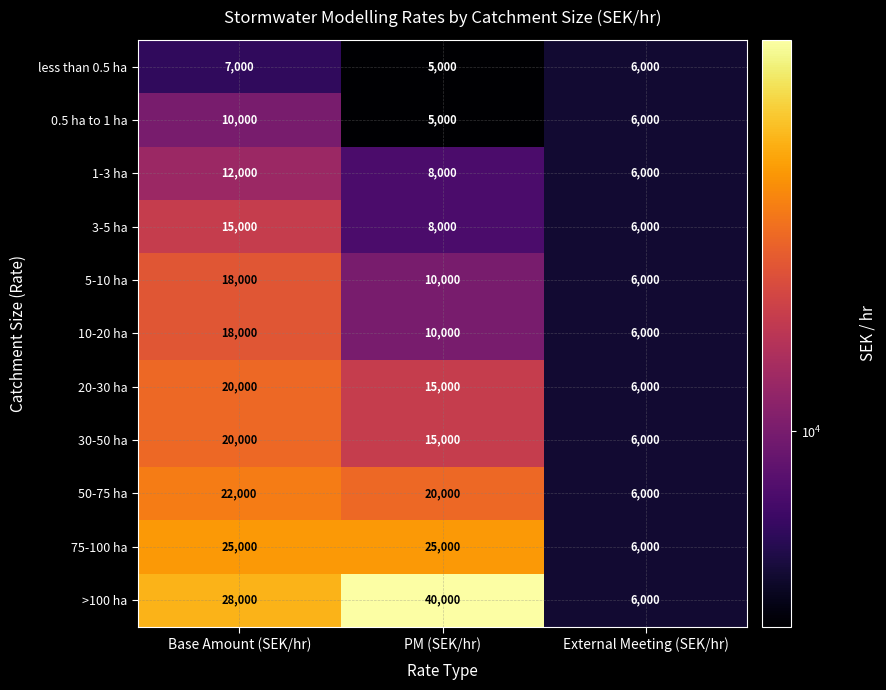

What is the sum of all 0.5 ha to 1 ha values?

21000